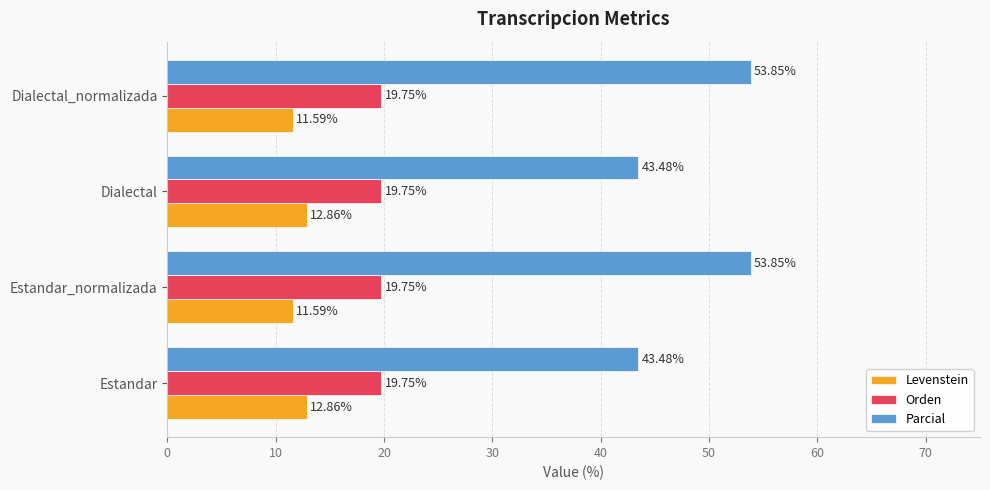

What is the sum of all Levenstein values?

48.9